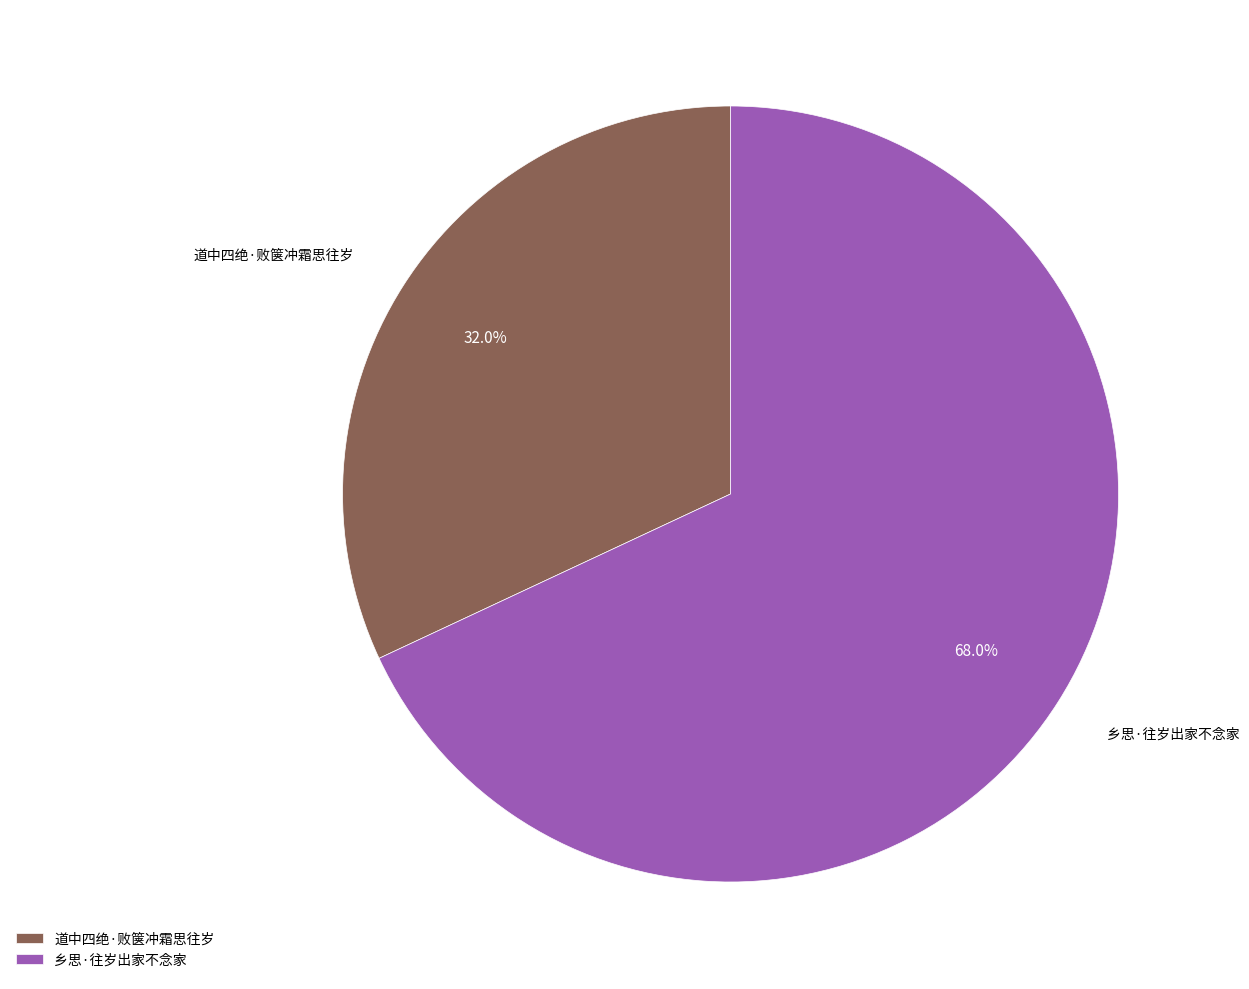

Does 乡思·往岁出家不念家 represent more than half of the total?

Yes